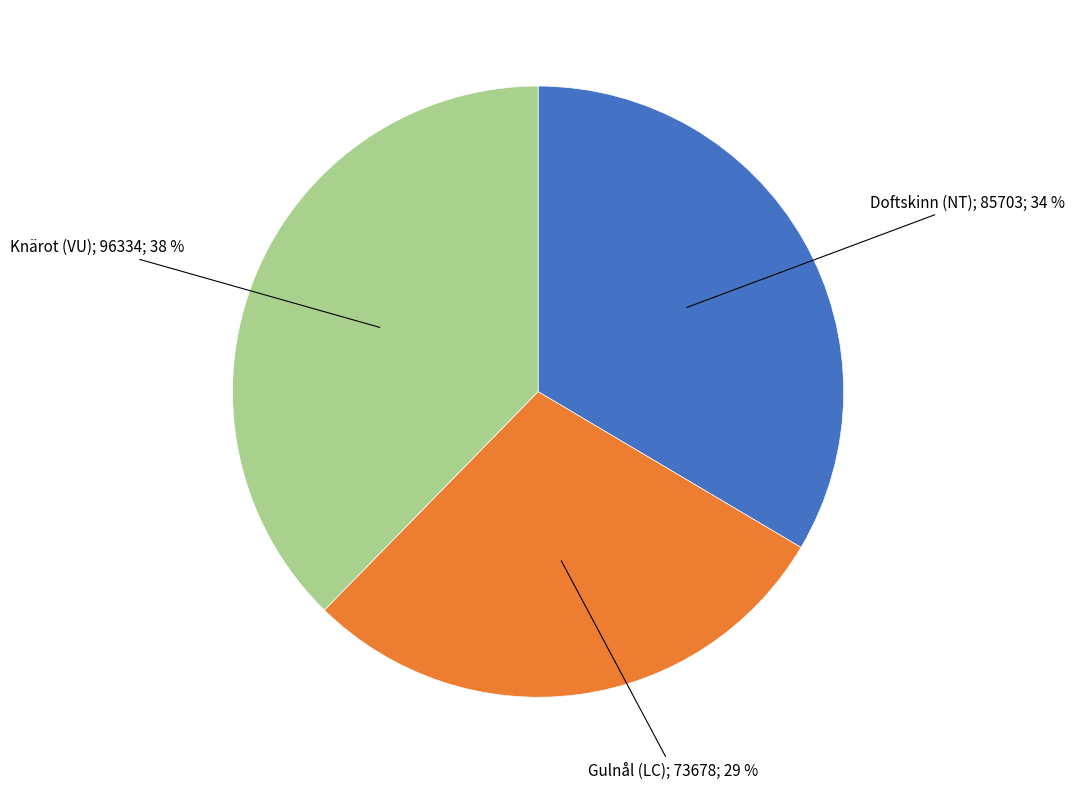

Does any single category account for the majority?

No